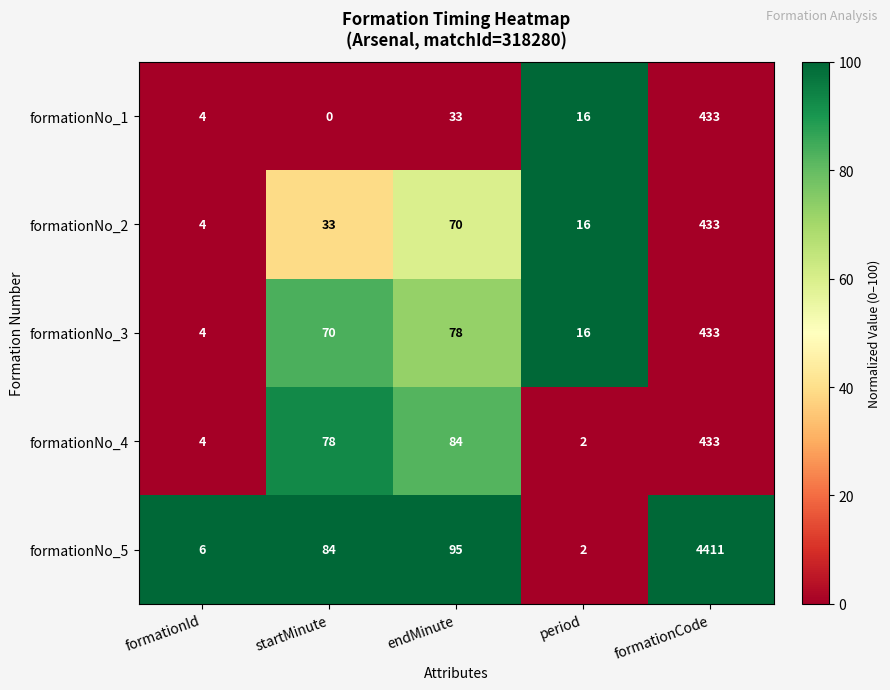

What is the difference between the highest and lowest values at startMinute?

84